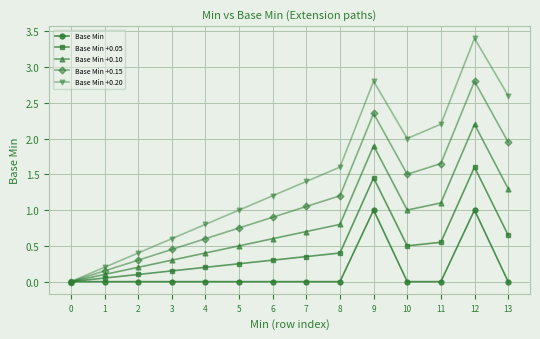

List the series in order of their peak value, lowest first.

Base Min, Base Min +0.05, Base Min +0.10, Base Min +0.15, Base Min +0.20